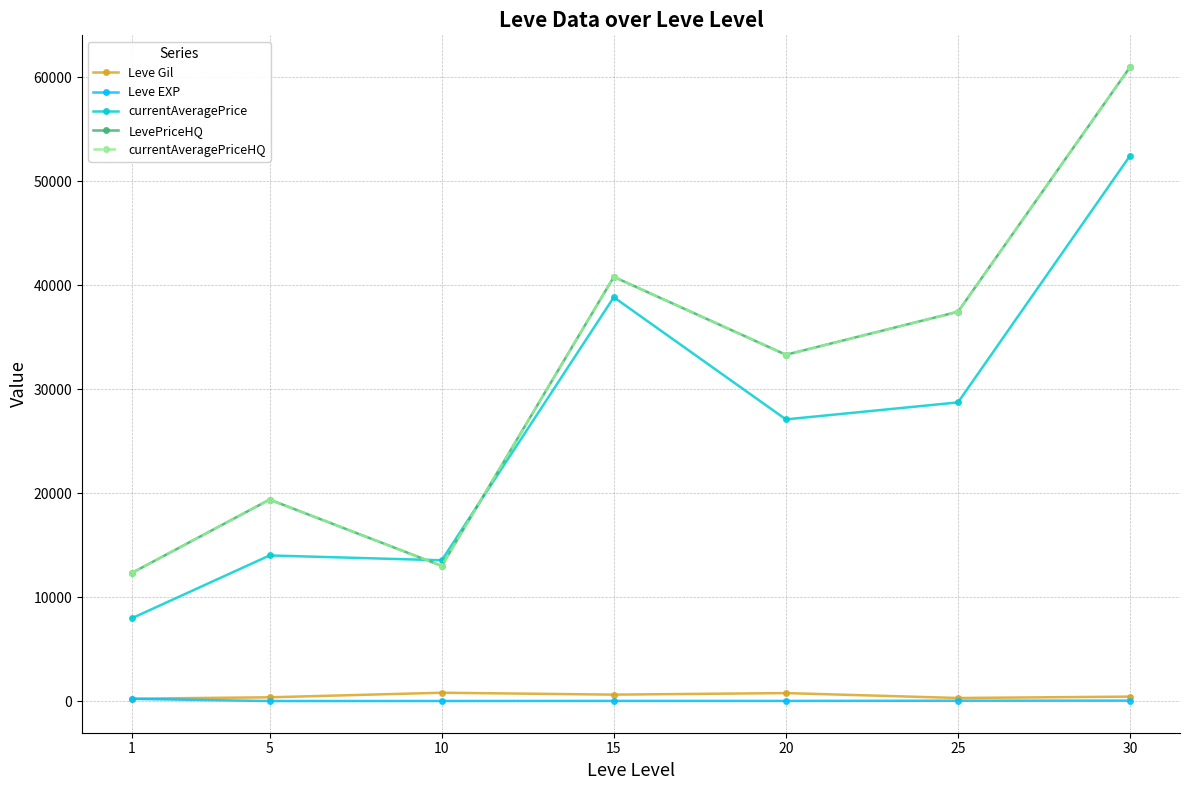

Where is the first local minimum for currentAveragePrice?

10